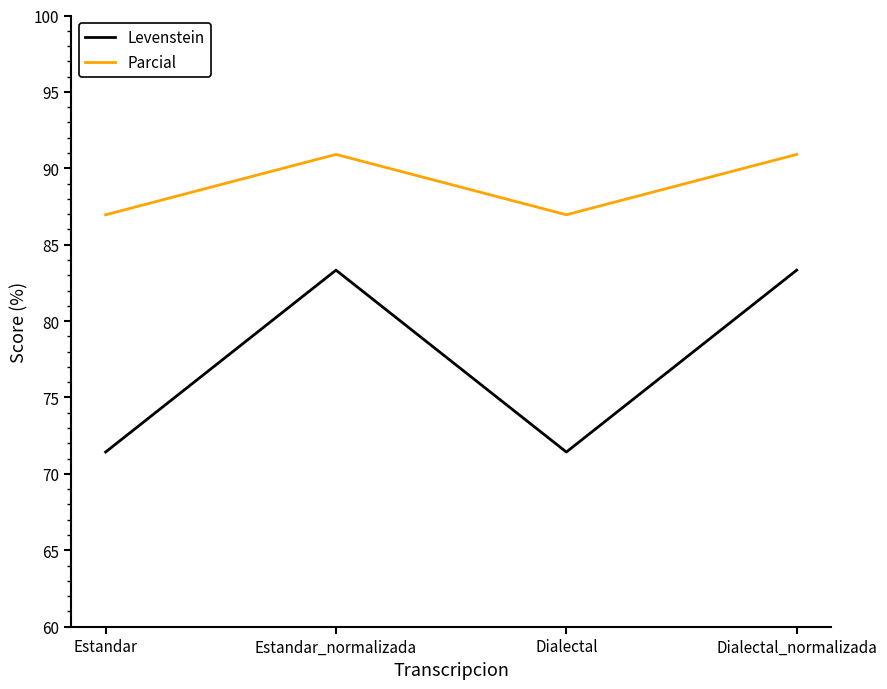

True or false: Levenstein and Parcial cross at least once.

False